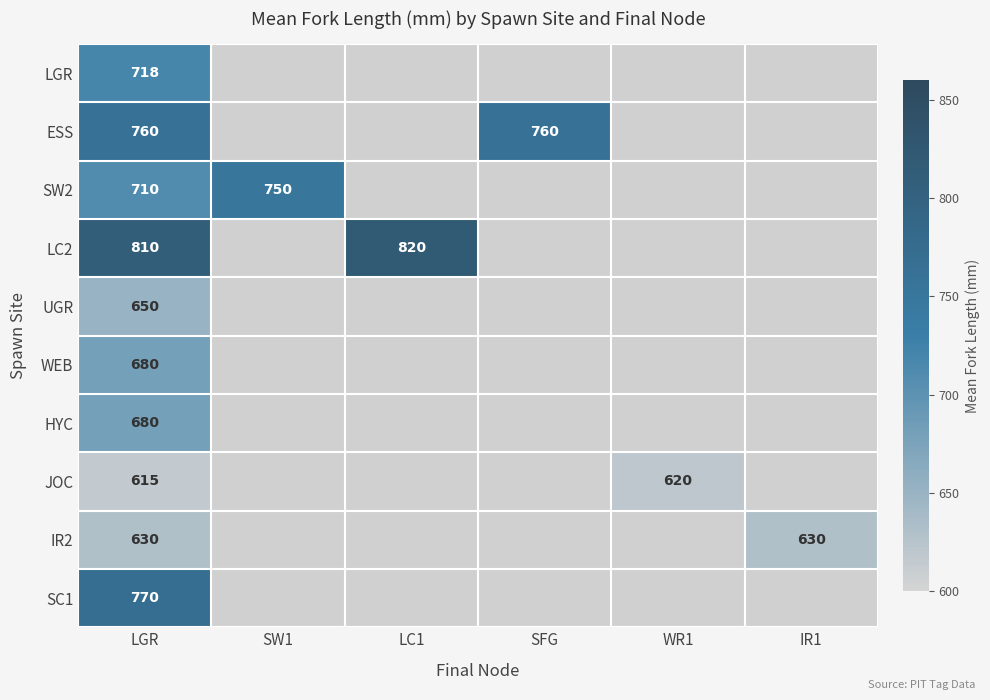

Is it true that JOC equals 620 at WR1?

True